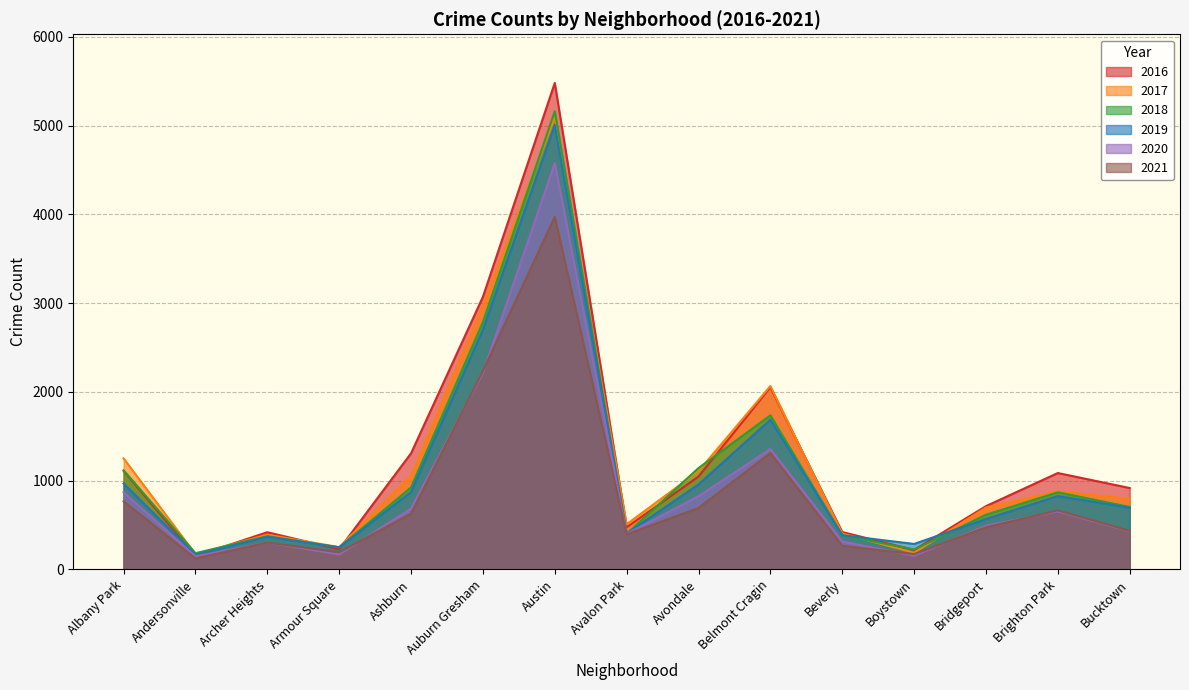

Where does the 2019 series first go above 694?

Albany Park